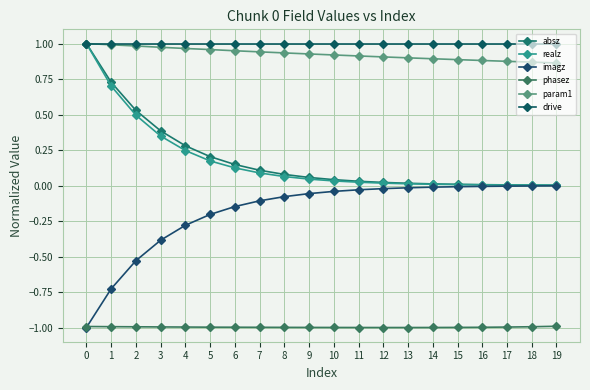

What is the approximate value of imagz at 9?

-0.1